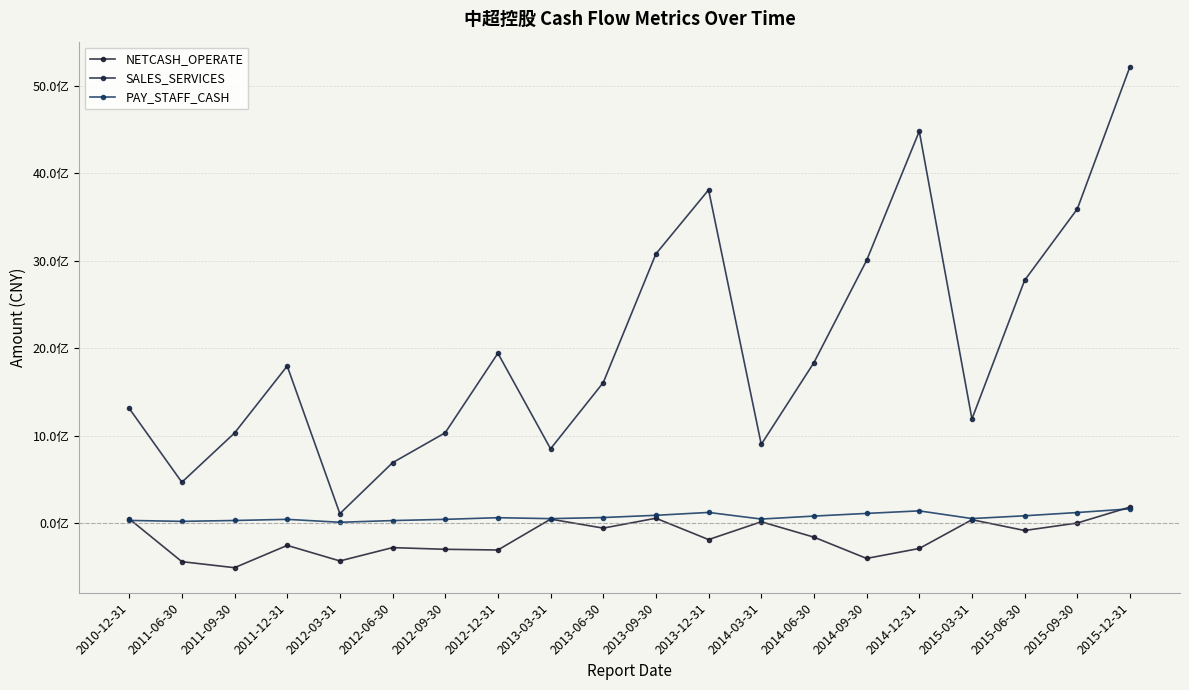

List the labels in order of SALES_SERVICES value, largest first.

2015-12-31, 2014-12-31, 2013-12-31, 2015-09-30, 2013-09-30, 2014-09-30, 2015-06-30, 2012-12-31, 2014-06-30, 2011-12-31, 2013-06-30, 2010-12-31, 2015-03-31, 2012-09-30, 2011-09-30, 2014-03-31, 2013-03-31, 2012-06-30, 2011-06-30, 2012-03-31